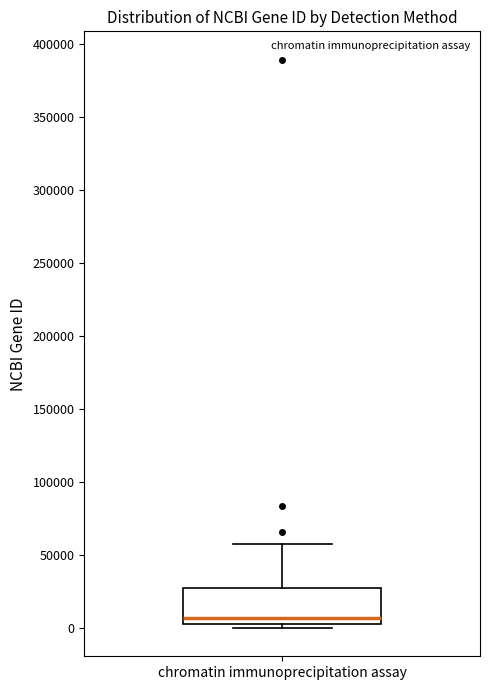

Where is the upper edge of the box for chromatin immunoprecipitation assay on the y-axis? The values are not printed on the chart, so give them approximately, as read against the axis.

30000